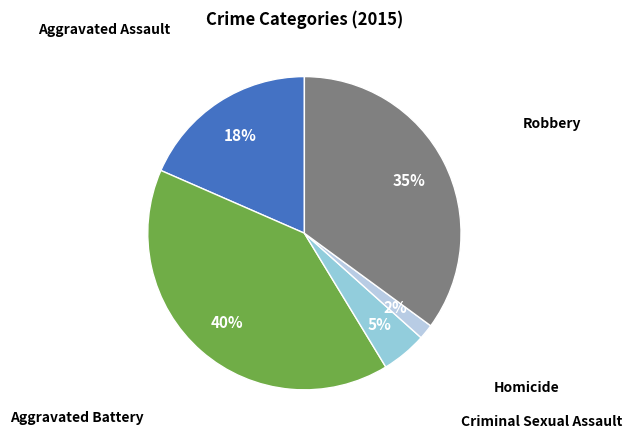

Combined, do Homicide and Aggravated Battery account for over 50%?

No